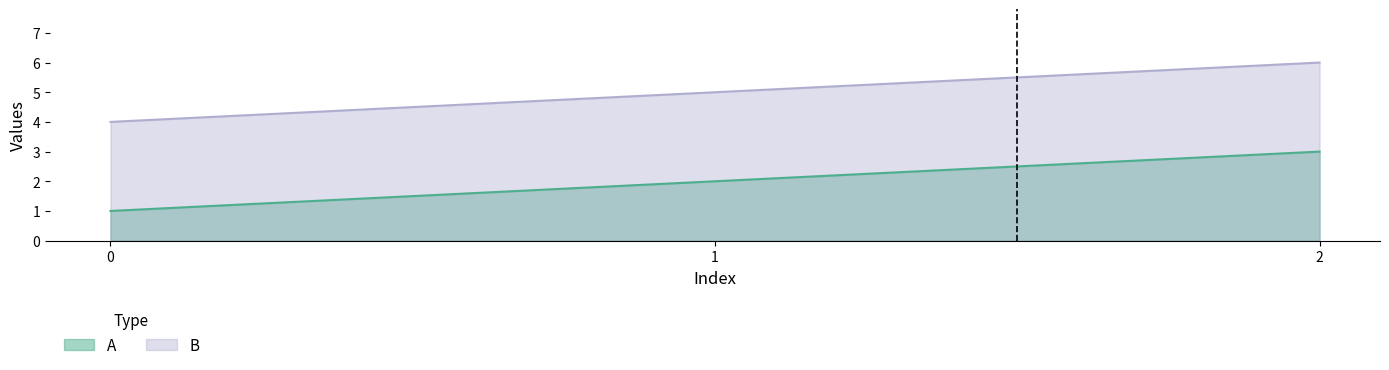

Rank the series by their average value, from lowest to highest.

A, B